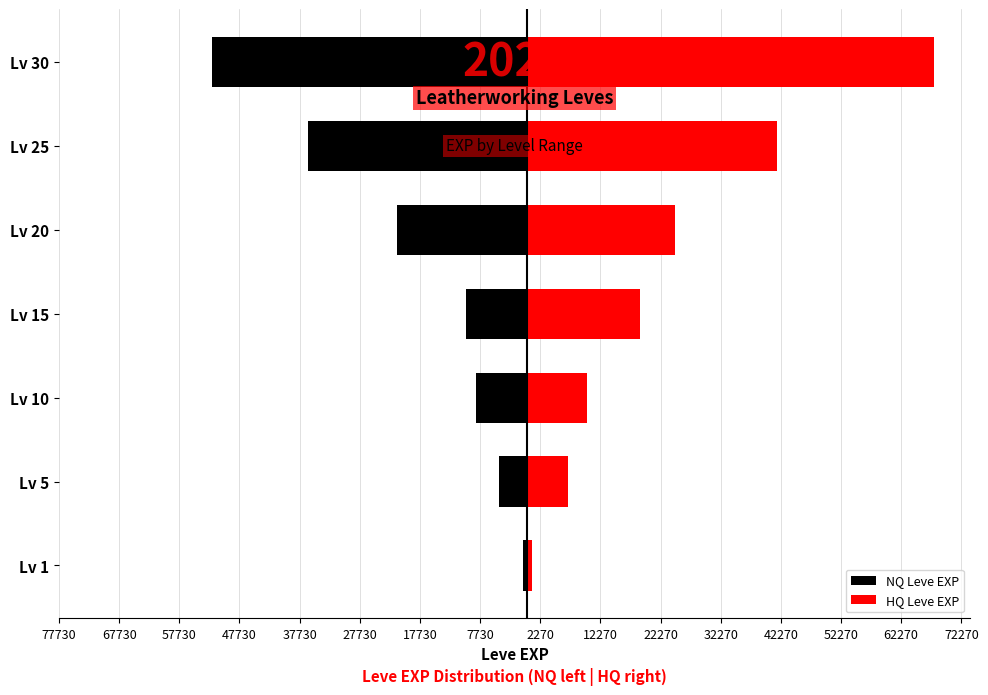

The value of HQ Leve EXP at Lv 25 is 41630. True or false?

True